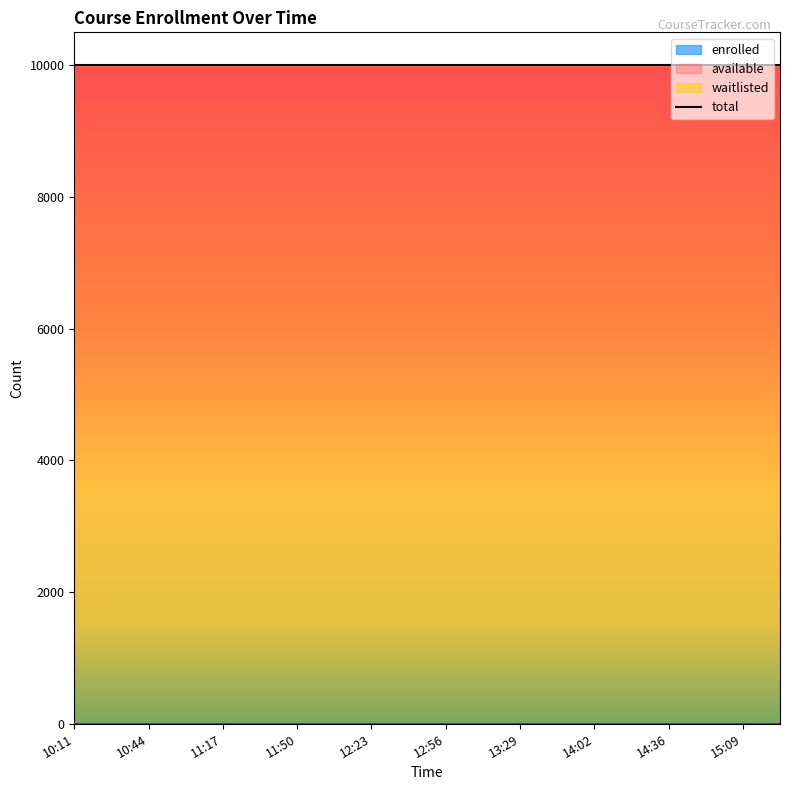

At which label does waitlisted reach its peak?

2023-12-15T10:11